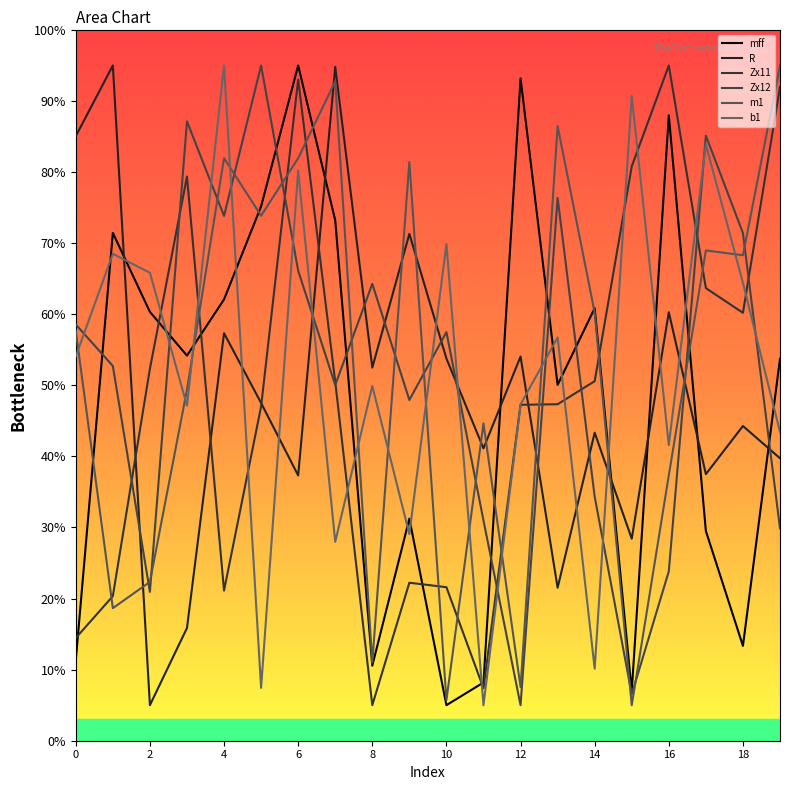

Count the number of data series in this chart.

6